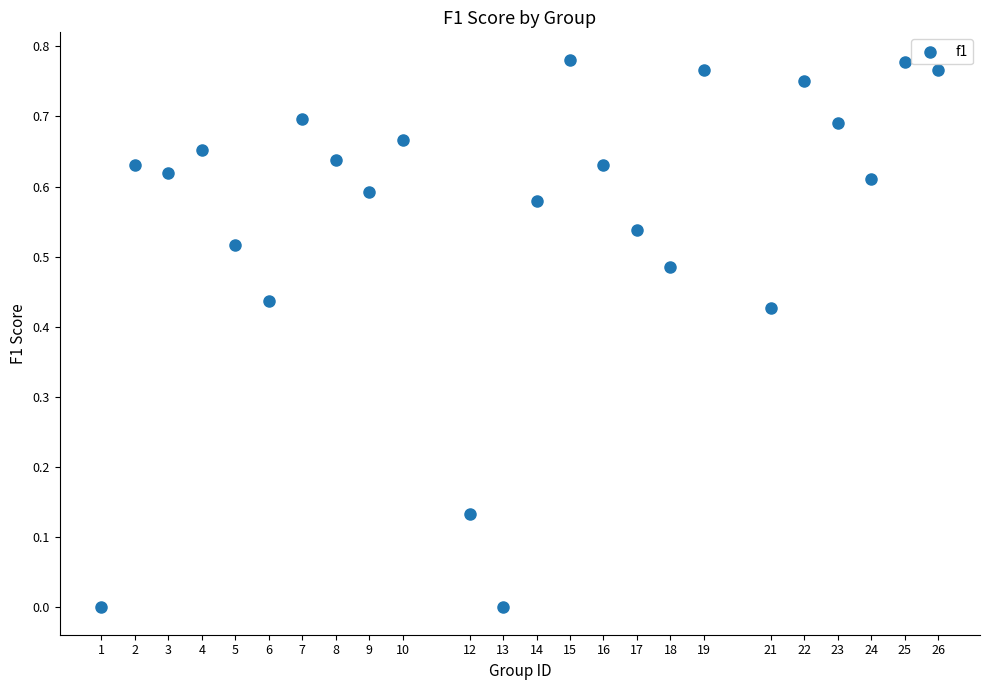

What is the range of X values (max minus min)?

25.0